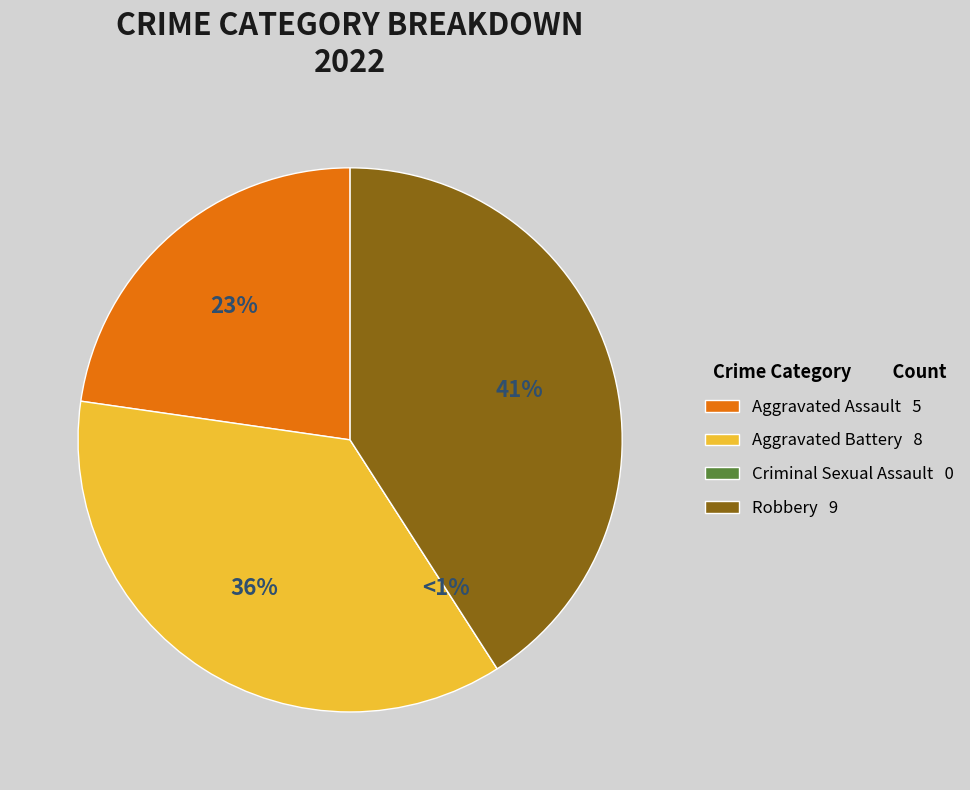

What percentage is the Robbery slice, to the nearest percent?

41%